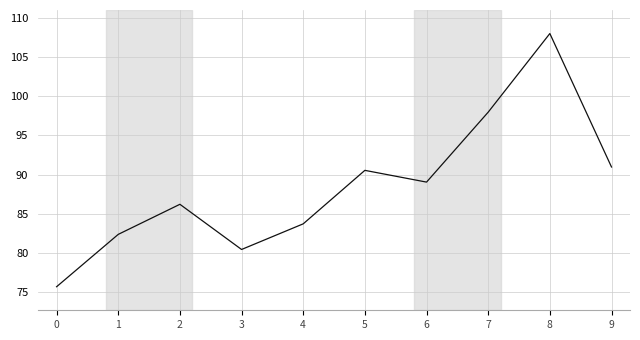

Reading right to left, extract all data points from this chart.

9=91.0	8=108.0	7=98.0	6=89.1	5=90.6	4=83.7	3=80.5	2=86.2	1=82.4	0=75.7